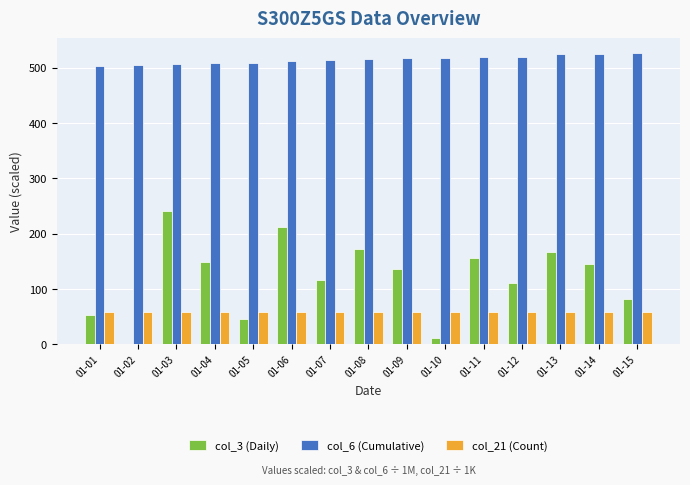

Is it true that col_21 (Count) equals 25.0 at 01-12?

False